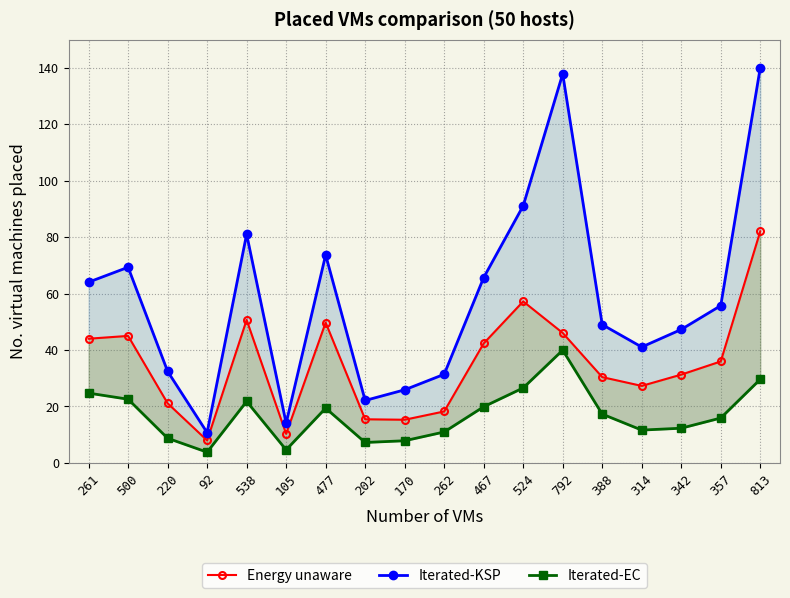

At how many categories does at least one series exceed 64?

8